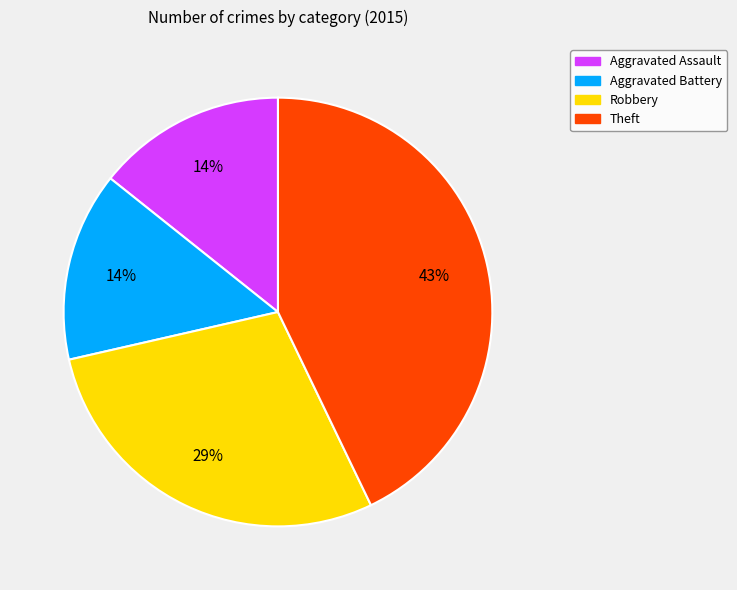

The Aggravated Assault slice represents 21% of the pie. True or false?

False